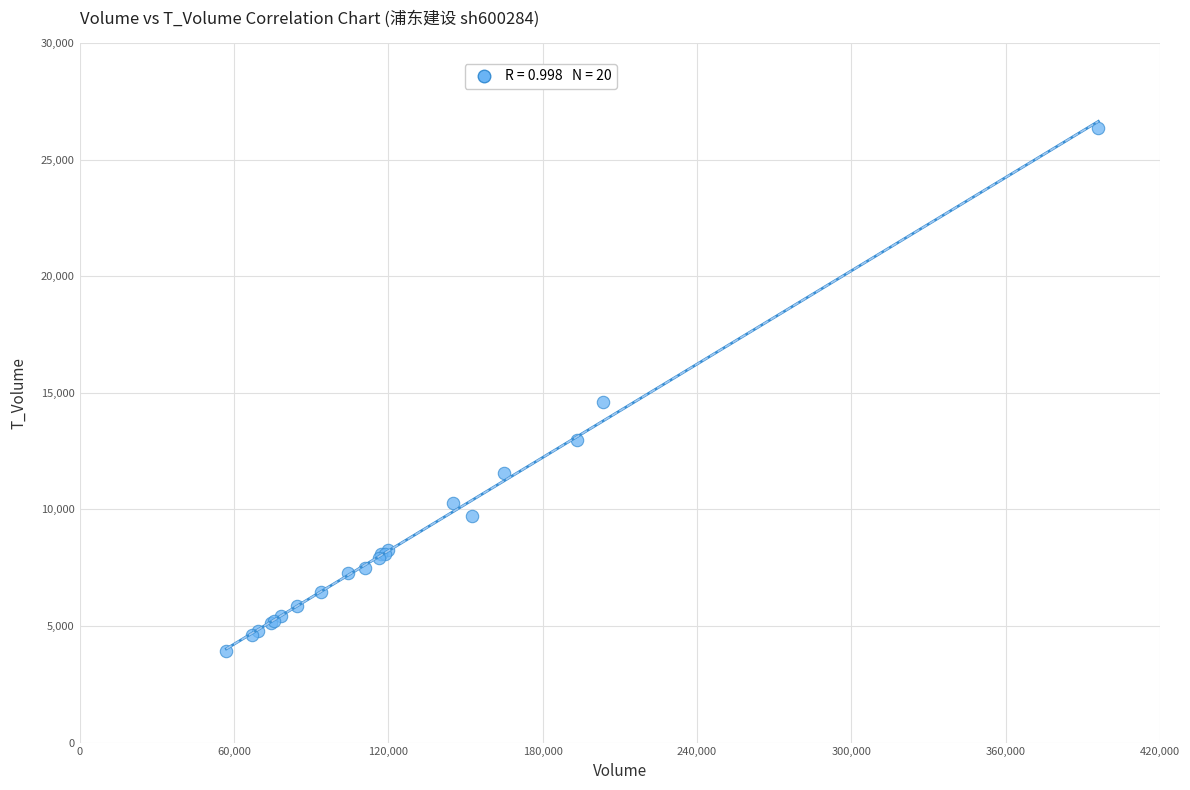

What Y value in the scatter plot is closest to 15129?

14607